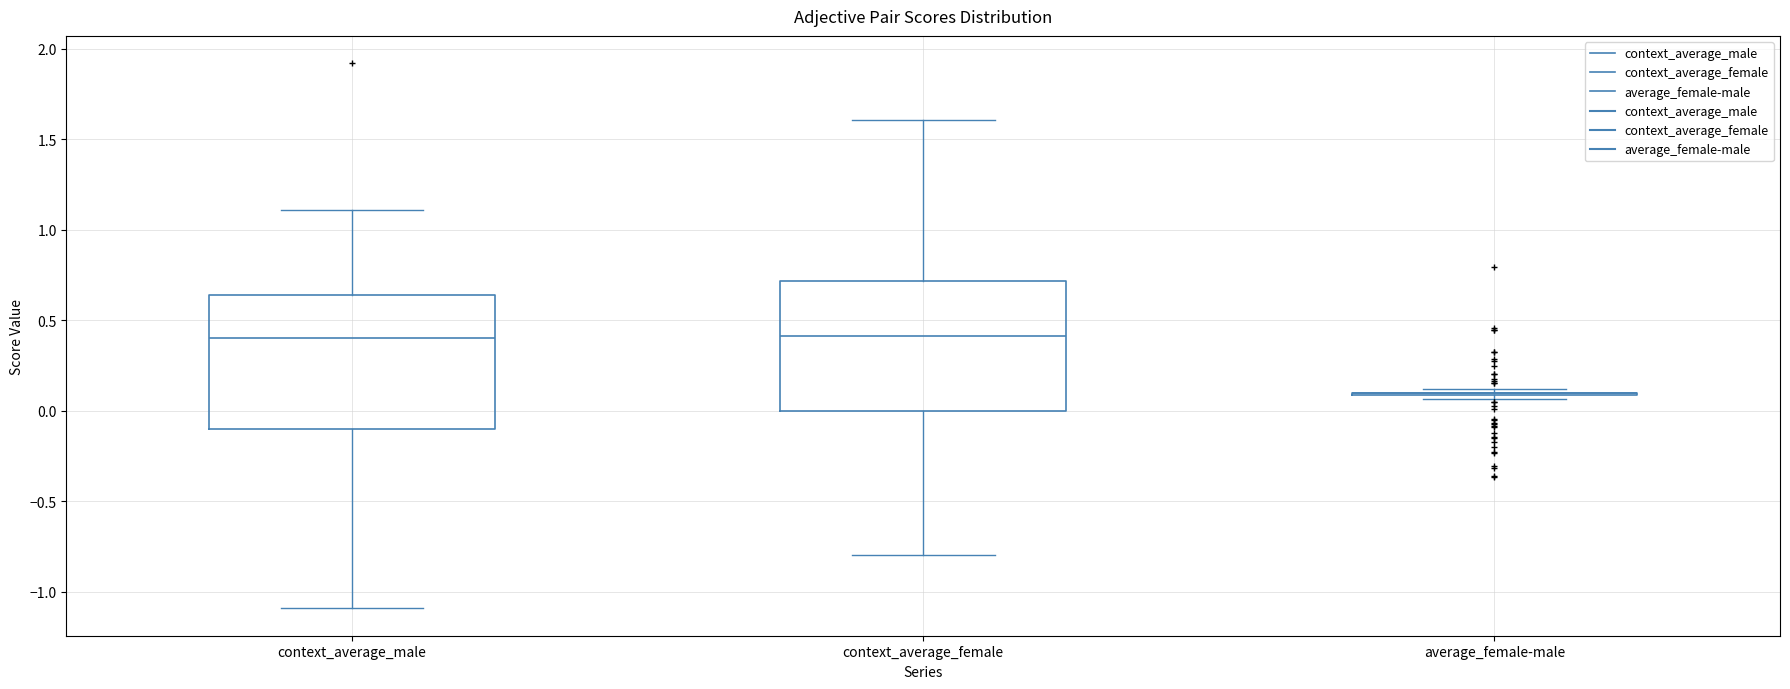

Reading left to right, read every box against the y-axis: the position of its median line, the range the box covers, and the ends of its whiskers. The values are not printed on the chart, so give them approximately, as read against the axis.

context_average_male: median 0.40, box -0.10 to 0.65, whiskers -1.10 to 1.10
context_average_female: median 0.40, box 0.00 to 0.70, whiskers -0.80 to 1.60
average_female-male: box collapsed to a line at 0.10, whiskers 0.05 to 0.10